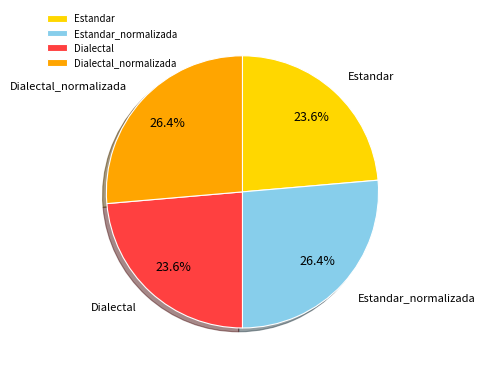

What percentage is the Dialectal slice, to the nearest percent?

24%